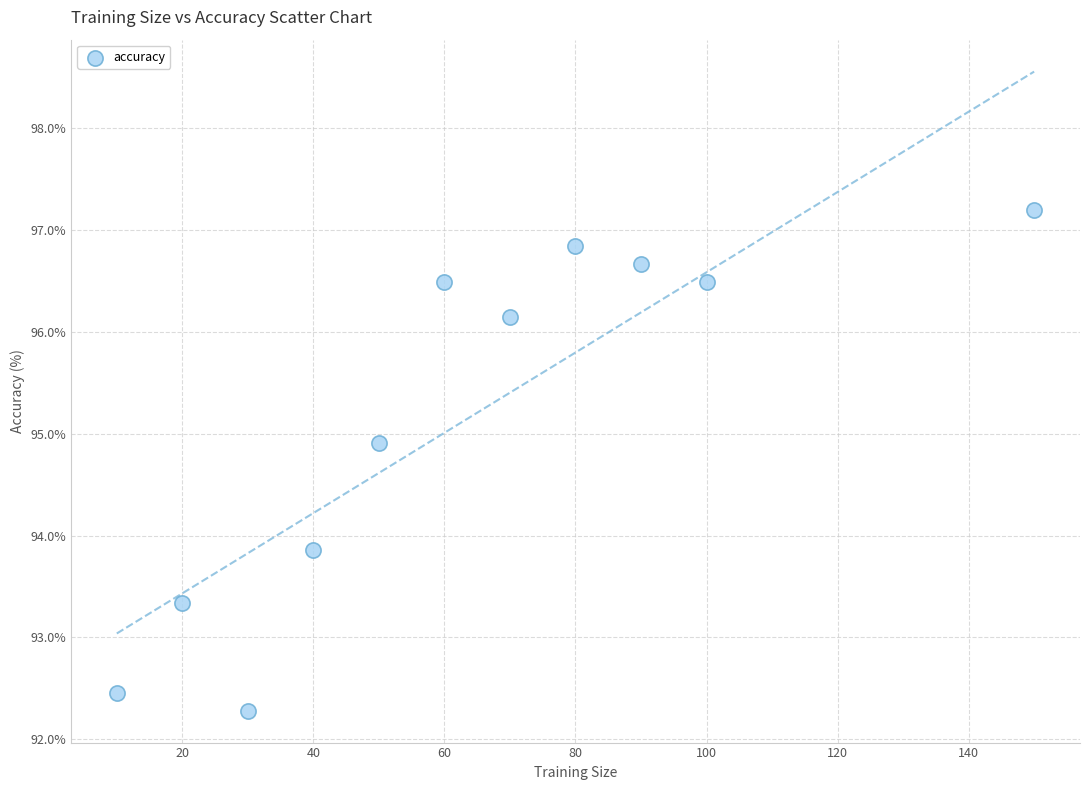

What is the range of X values (max minus min)?

140.0